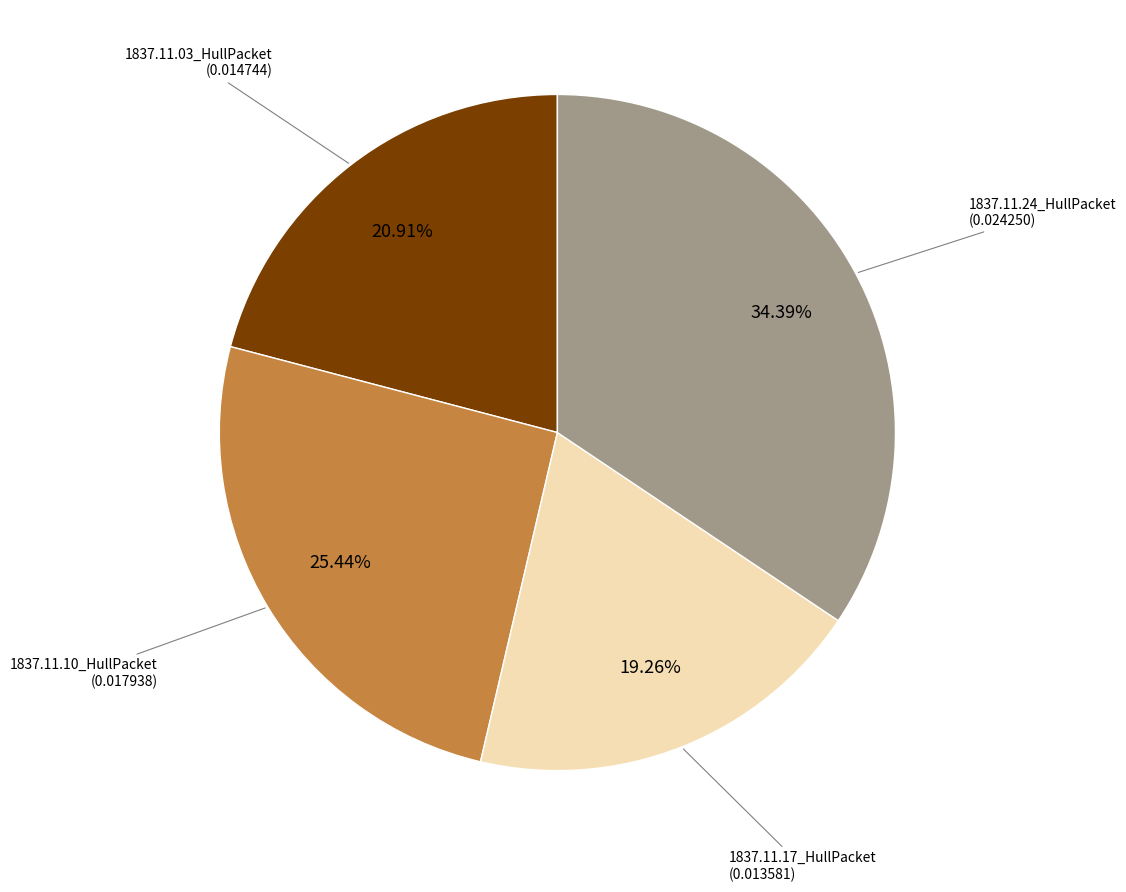

Is there a majority slice in this chart?

No